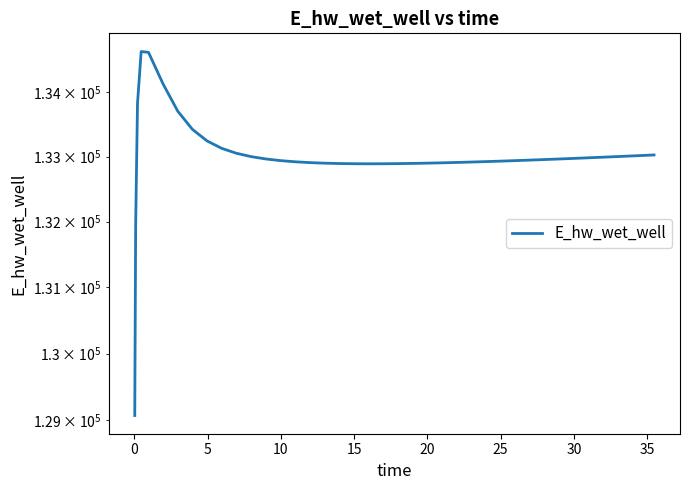

What is the minimum value shown in the chart?

129070.3